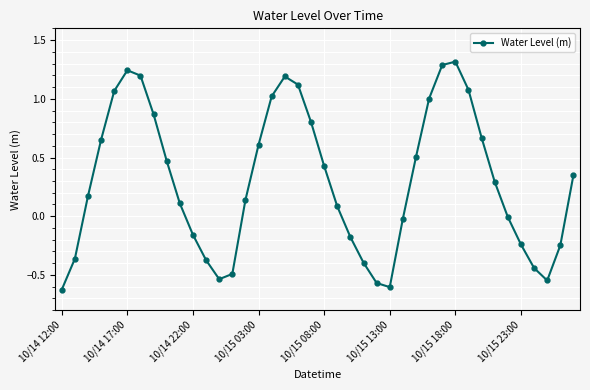

How many interior local peaks (higher than both neighbors) does the data have?

3